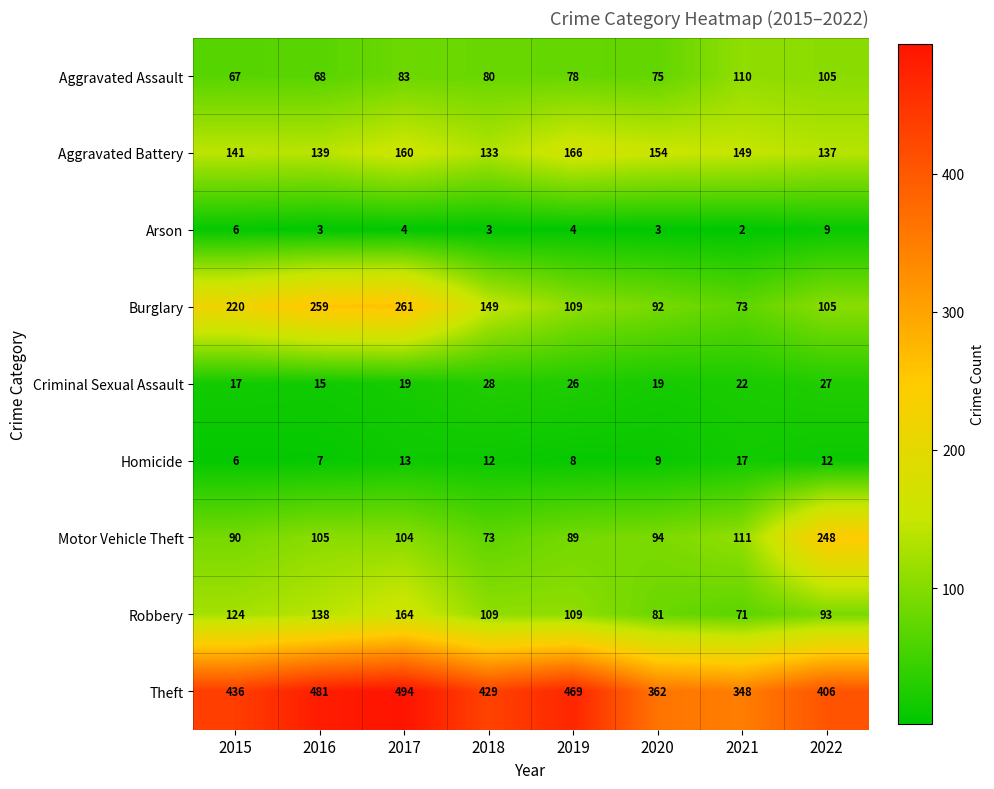

How many data points does each series have?

8